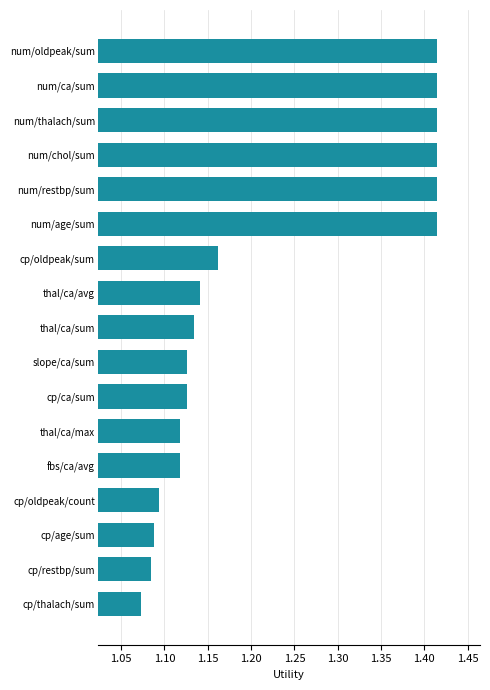

True or false: the data shows 1.7 at thal/ca/max.

False